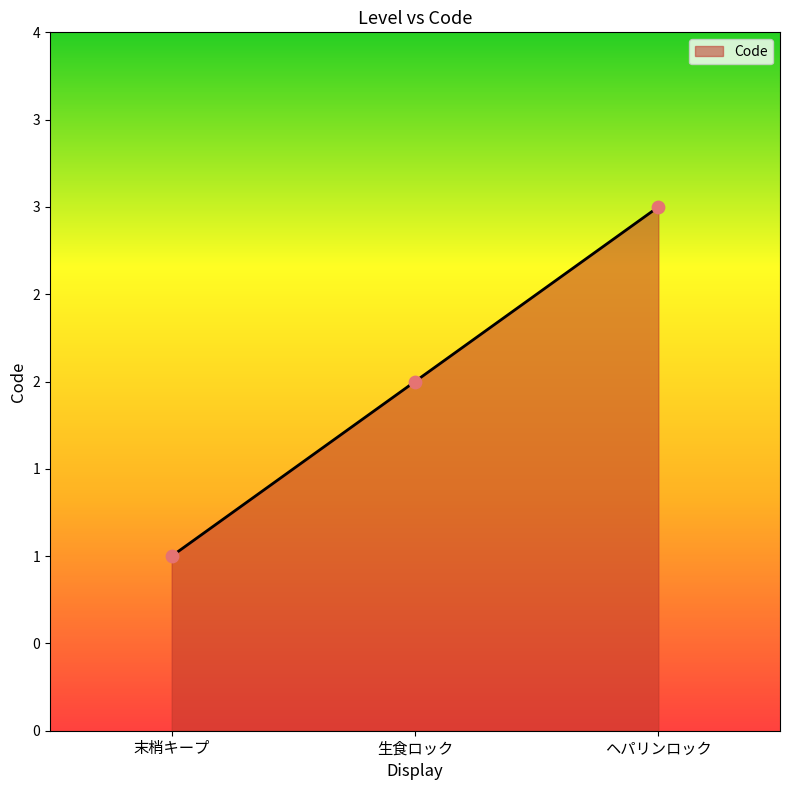

What is the change in value from 生食ロック to ヘパリンロック?

+1